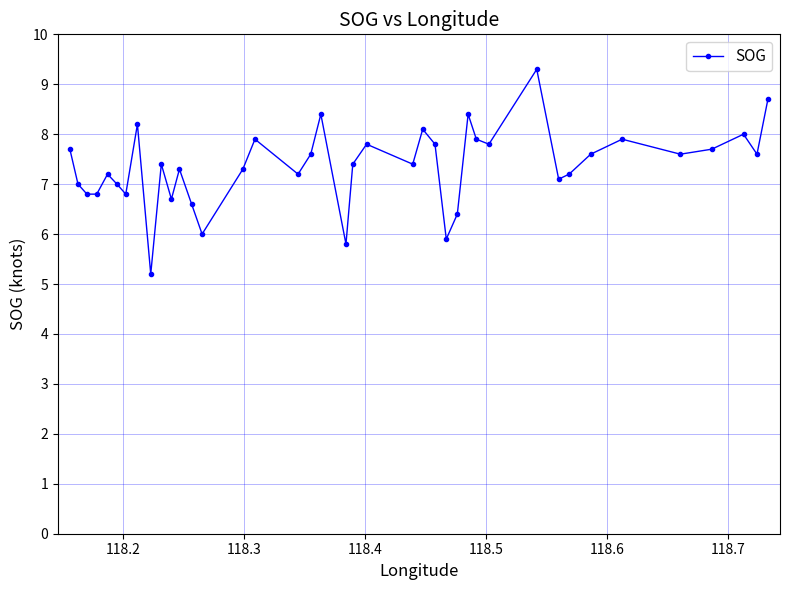

What is the greatest value displayed?

9.3